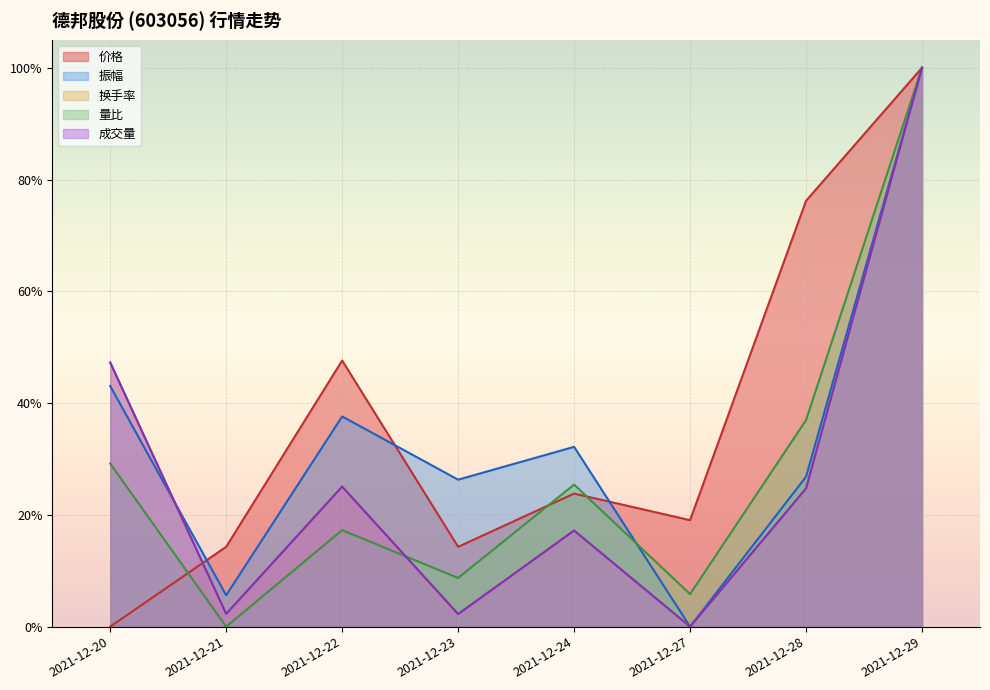

Reading left to right, extract all data points from this chart.

价格: 2021-12-20=0.0	2021-12-21=0.1	2021-12-22=0.5	2021-12-23=0.1	2021-12-24=0.2	2021-12-27=0.2	2021-12-28=0.8	2021-12-29=1.0
振幅: 2021-12-20=0.4	2021-12-21=0.1	2021-12-22=0.4	2021-12-23=0.3	2021-12-24=0.3	2021-12-27=0.0	2021-12-28=0.3	2021-12-29=1.0
换手率: 2021-12-20=0.5	2021-12-21=0.0	2021-12-22=0.3	2021-12-23=0.0	2021-12-24=0.2	2021-12-27=0.0	2021-12-28=0.2	2021-12-29=1.0
量比: 2021-12-20=0.3	2021-12-21=0.0	2021-12-22=0.2	2021-12-23=0.1	2021-12-24=0.3	2021-12-27=0.1	2021-12-28=0.4	2021-12-29=1.0
成交量: 2021-12-20=0.5	2021-12-21=0.0	2021-12-22=0.3	2021-12-23=0.0	2021-12-24=0.2	2021-12-27=0.0	2021-12-28=0.2	2021-12-29=1.0